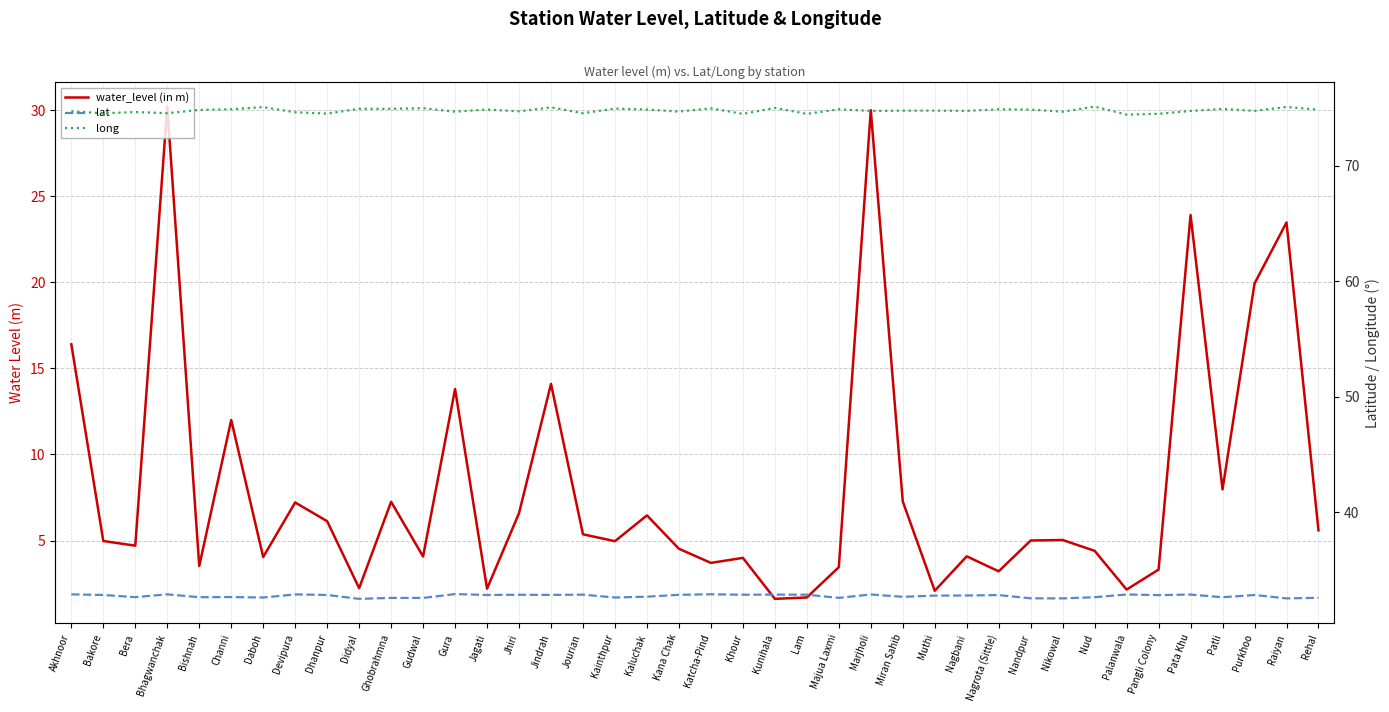

Reading right to left, list all the values displayed in this chart.

water_level (in m): Rehal=5.6	Raiyan=23.5	Purkhoo=19.9	Patli=8.0	Pata Khu=23.9	Pangli Colony=3.3	Palanwala=2.1	Nud=4.4	Nikowal=5.0	Nandpur=5.0	Nagrota (Sittle)=3.2	Nagbani=4.1	Muthi=2.1	Miran Sahib=7.3	Marjholi=30.0	Majua Laxmi=3.5	Lam=1.7	Kunihala=1.6	Khour=4.0	Katcha-Pind=3.7	Kana Chak=4.5	Kaluchak=6.5	Kainthpur=5.0	Jourian=5.4	Jindrah=14.1	Jhiri=6.6	Jagati=2.2	Gura=13.8	Gudwal=4.1	Ghobrahmna=7.2	Didyal=2.2	Dhanpur=6.1	Devipura=7.2	Daboh=4.0	Channi=12.0	Bishnah=3.5	Bhagwanchak=30.2	Bera=4.7	Bakore=5.0	Akhnoor=16.4
lat: Rehal=32.6	Raiyan=32.5	Purkhoo=32.8	Patli=32.6	Pata Khu=32.8	Pangli Colony=32.8	Palanwala=32.9	Nud=32.6	Nikowal=32.5	Nandpur=32.5	Nagrota (Sittle)=32.8	Nagbani=32.8	Muthi=32.8	Miran Sahib=32.6	Marjholi=32.9	Majua Laxmi=32.6	Lam=32.8	Kunihala=32.8	Khour=32.8	Katcha-Pind=32.9	Kana Chak=32.8	Kaluchak=32.7	Kainthpur=32.6	Jourian=32.8	Jindrah=32.8	Jhiri=32.8	Jagati=32.8	Gura=32.9	Gudwal=32.5	Ghobrahmna=32.5	Didyal=32.5	Dhanpur=32.8	Devipura=32.9	Daboh=32.6	Channi=32.6	Bishnah=32.6	Bhagwanchak=32.9	Bera=32.6	Bakore=32.8	Akhnoor=32.9
long: Rehal=74.9	Raiyan=75.1	Purkhoo=74.8	Patli=74.9	Pata Khu=74.8	Pangli Colony=74.5	Palanwala=74.5	Nud=75.1	Nikowal=74.7	Nandpur=74.9	Nagrota (Sittle)=74.9	Nagbani=74.8	Muthi=74.8	Miran Sahib=74.8	Marjholi=74.8	Majua Laxmi=74.9	Lam=74.5	Kunihala=75.0	Khour=74.5	Katcha-Pind=75.0	Kana Chak=74.7	Kaluchak=74.9	Kainthpur=75.0	Jourian=74.6	Jindrah=75.1	Jhiri=74.7	Jagati=74.9	Gura=74.7	Gudwal=75.0	Ghobrahmna=75.0	Didyal=75.0	Dhanpur=74.5	Devipura=74.7	Daboh=75.1	Channi=74.9	Bishnah=74.9	Bhagwanchak=74.6	Bera=74.7	Bakore=74.6	Akhnoor=74.8